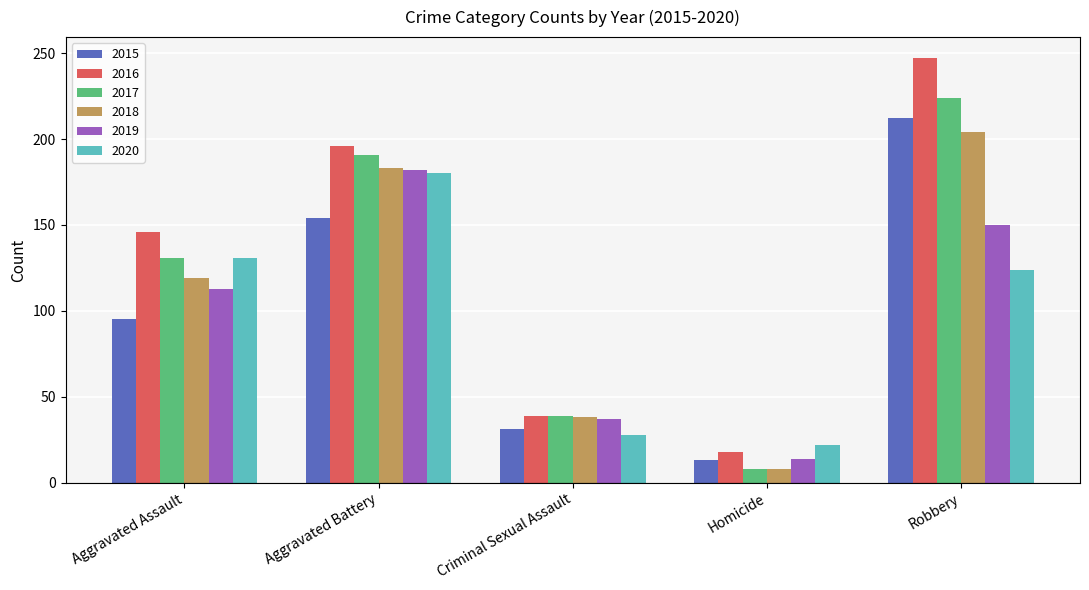

Which category has the lowest value across all series?

Homicide